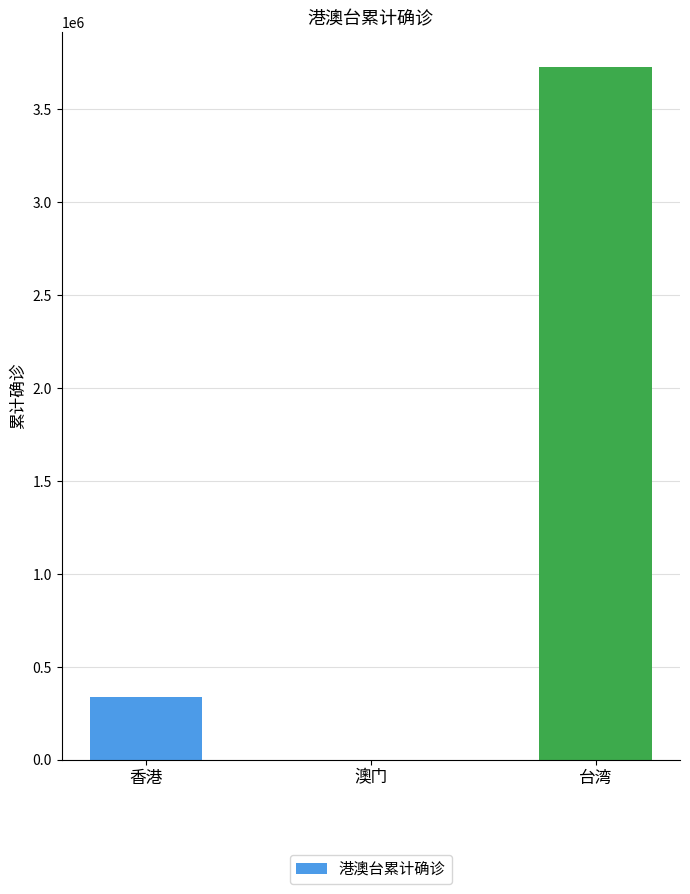

At which category does the chart reach its peak across all series?

台湾